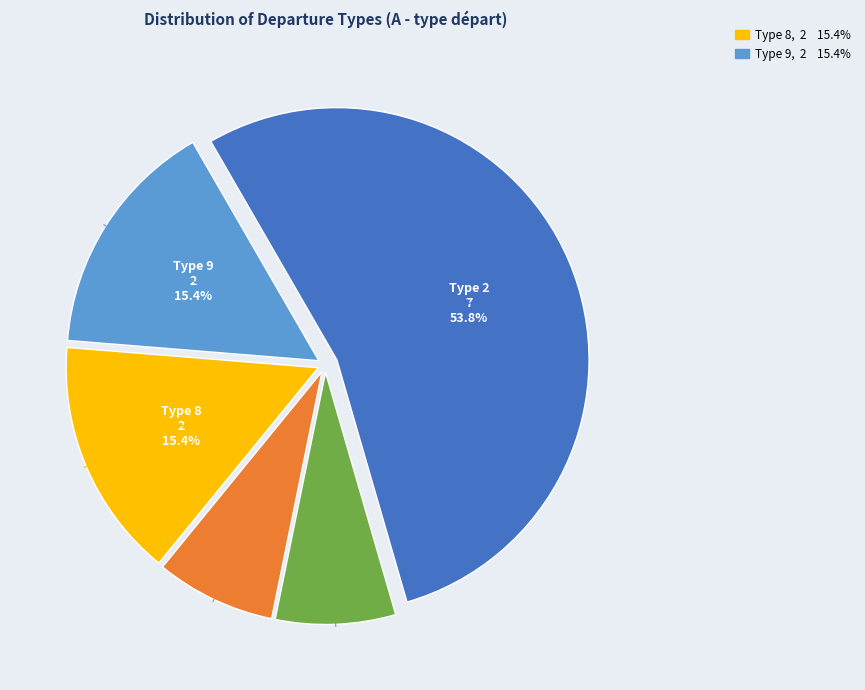

Is there a majority slice in this chart?

Yes